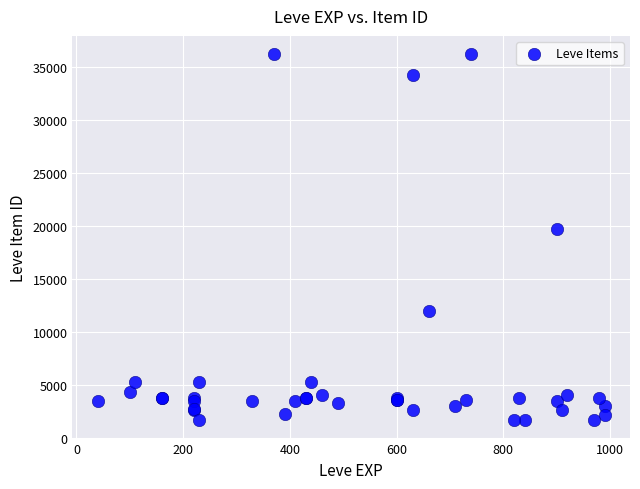

What Y value in the scatter plot is closest to 18967?

19744